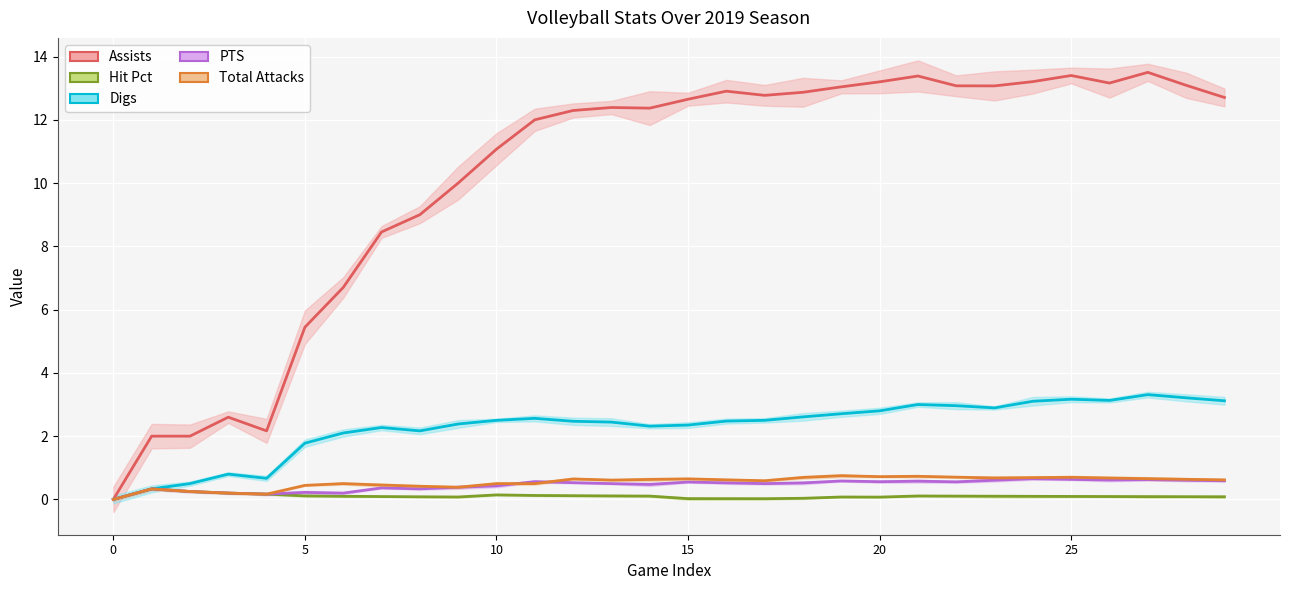

What is the sum of all PTS values?

13.6